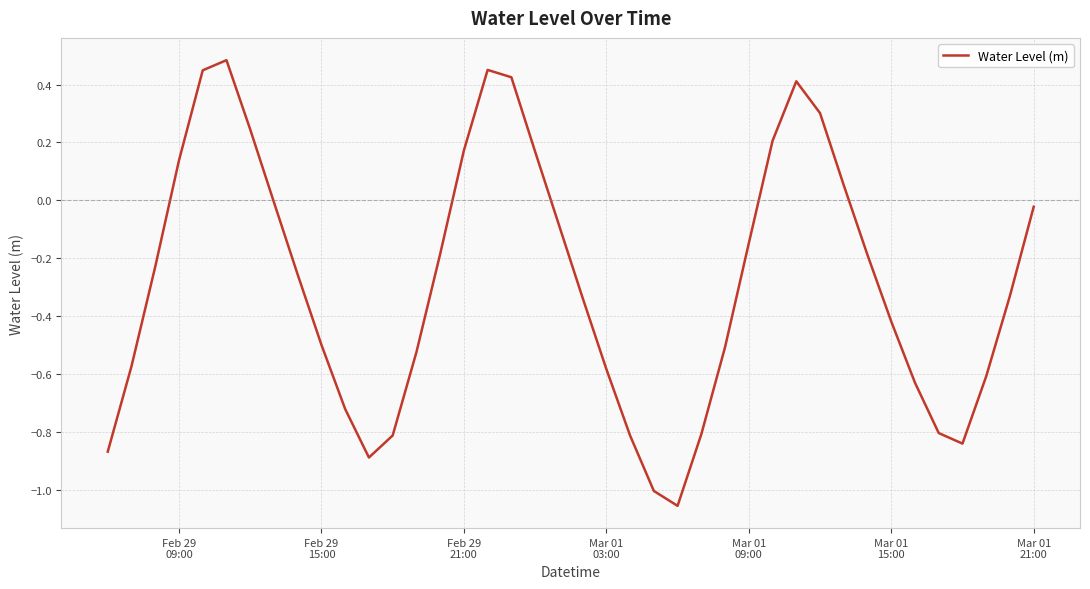

What is the difference between the maximum and minimum values?

1.5